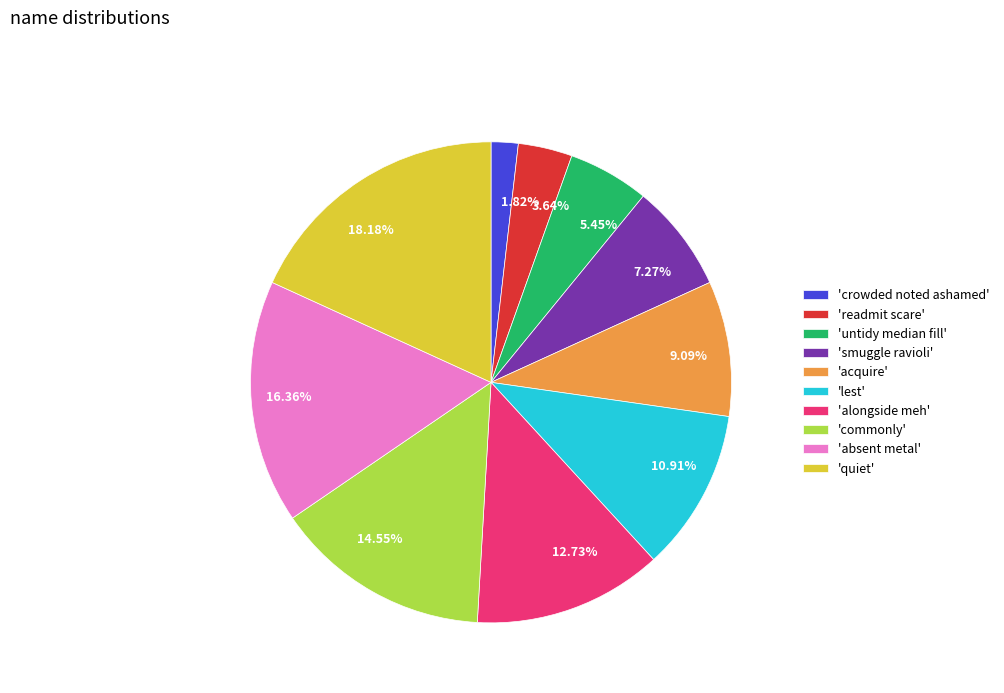

Does any single category account for the majority?

No